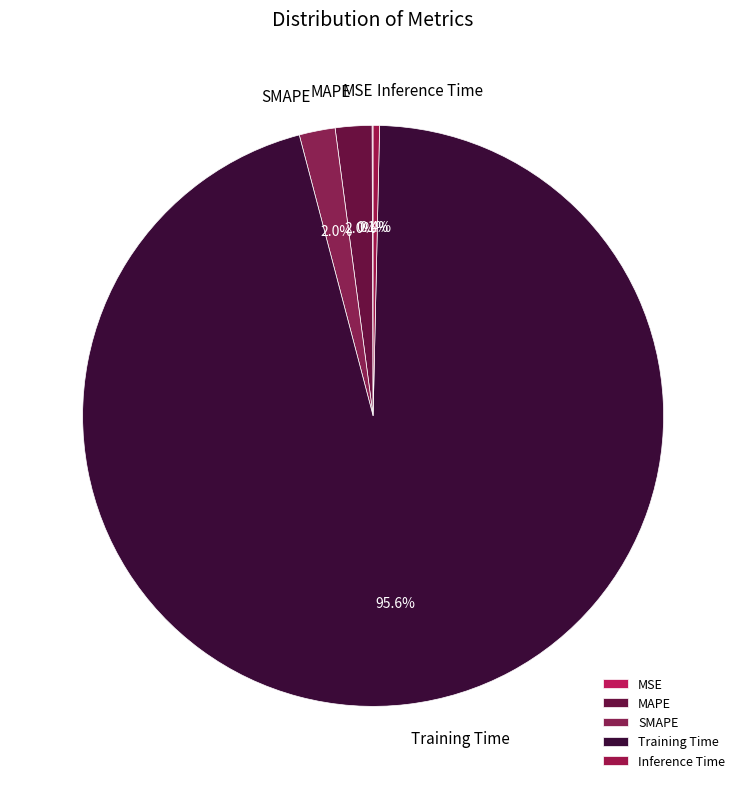

Which slice is the largest?

Training Time